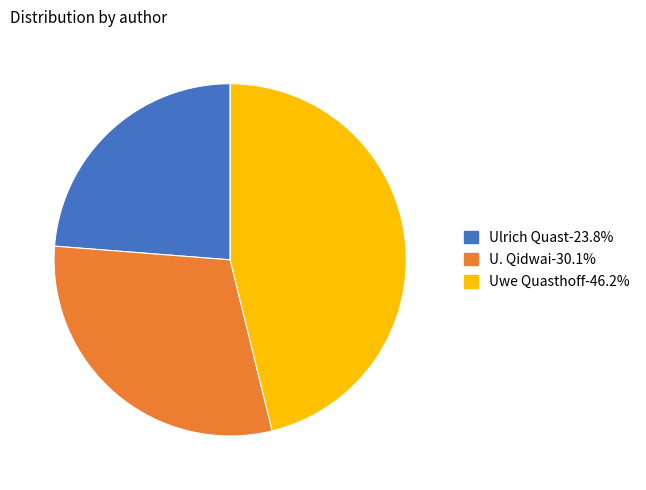

True or false: Uwe Quasthoff accounts for 39% of the total.

False